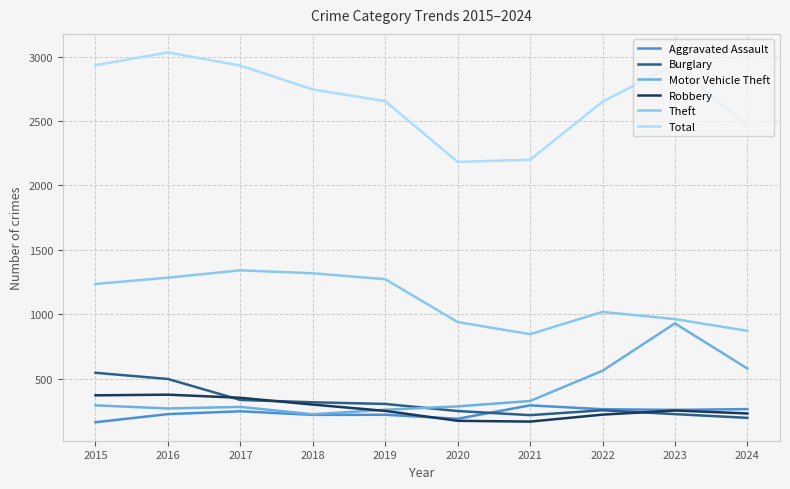

In Burglary, how many points are higher than both neighbors (excluding endpoints)?

1